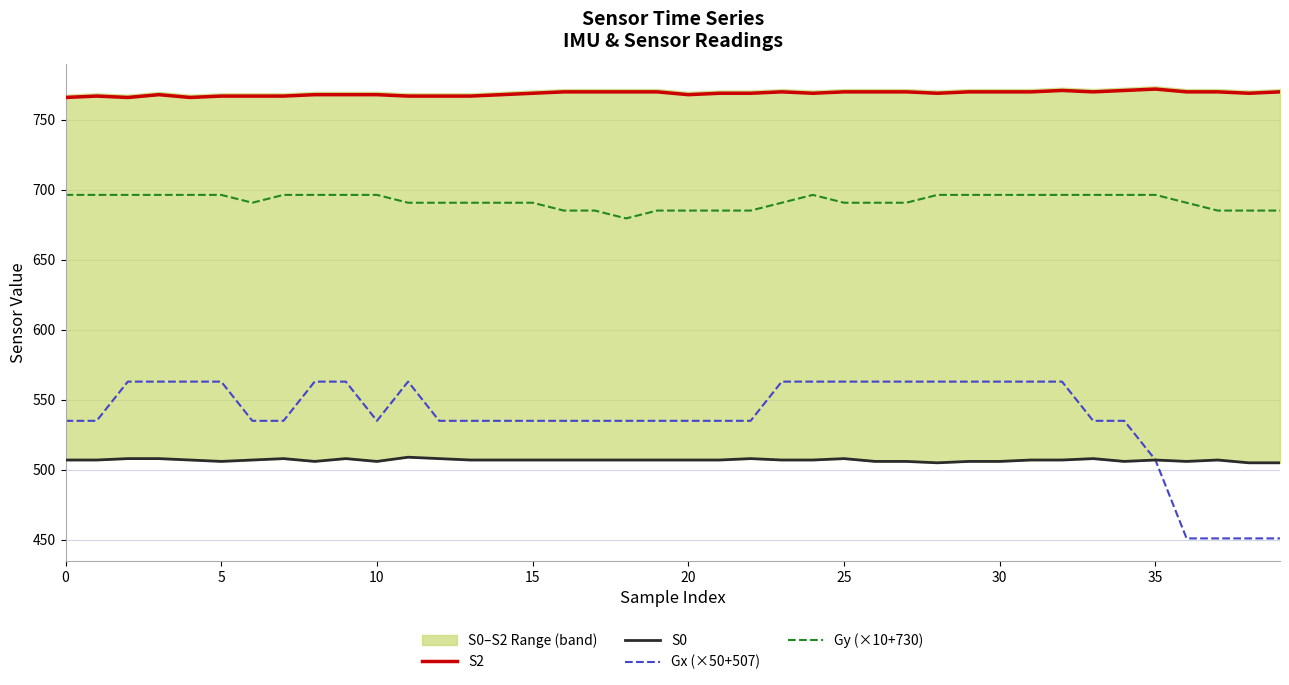

What is the difference between the highest and lowest values at 10?

258.0